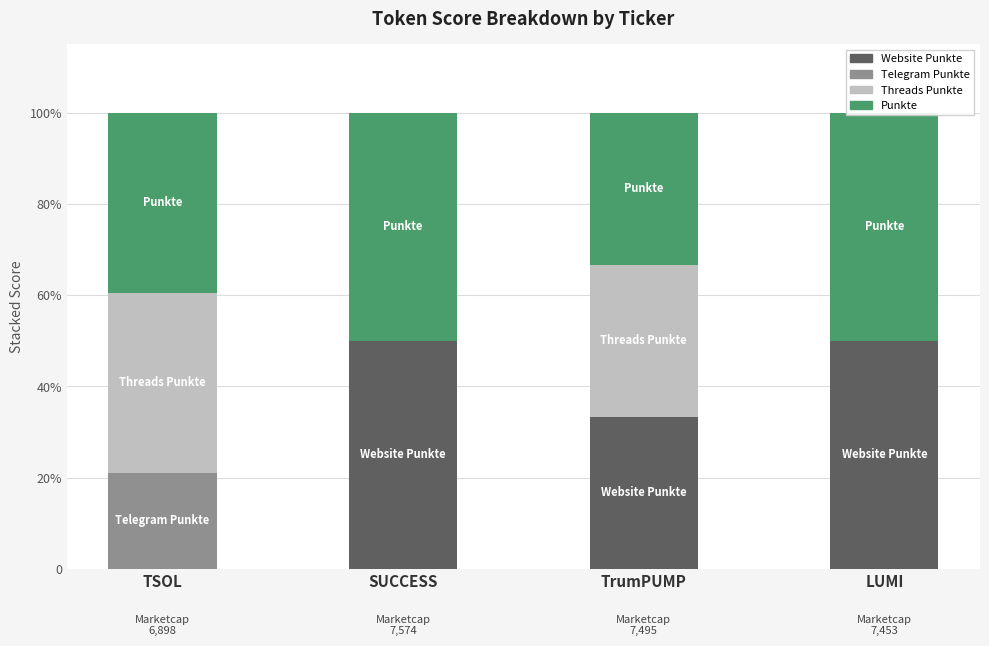

Which series has the widest spread of values?

Website Punkte